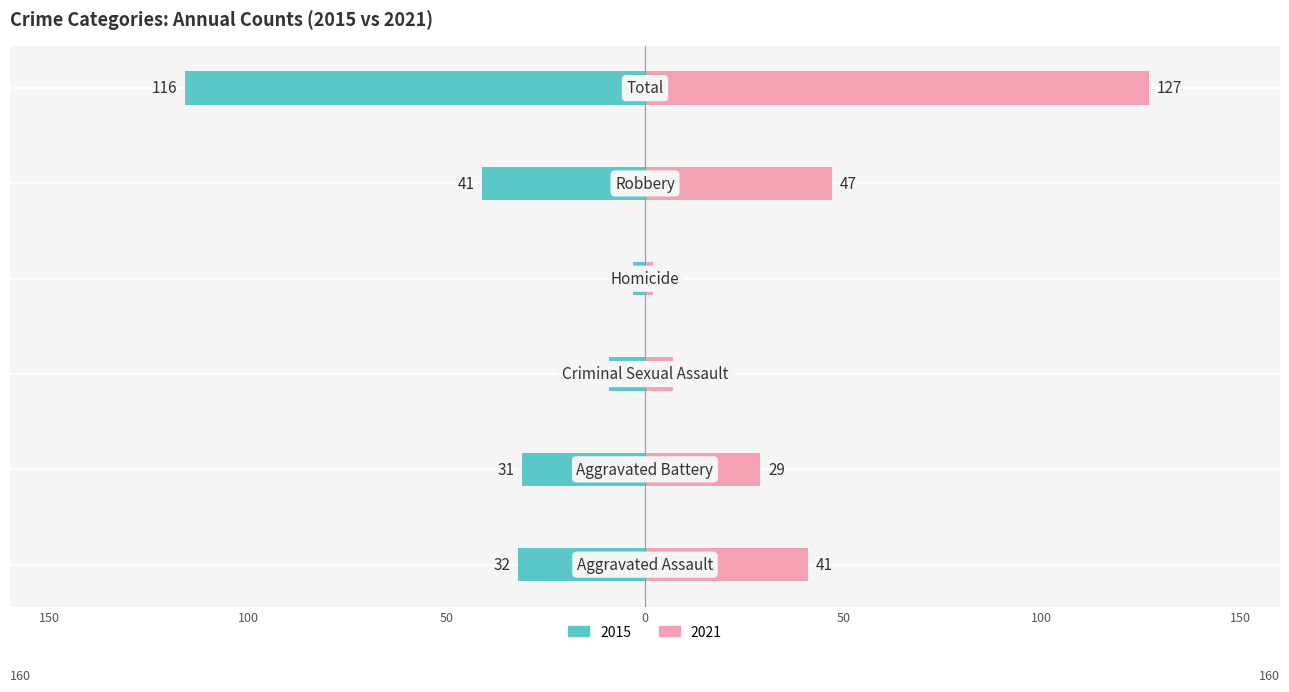

What is the lowest value of the Left (2015-2020) series?

-116